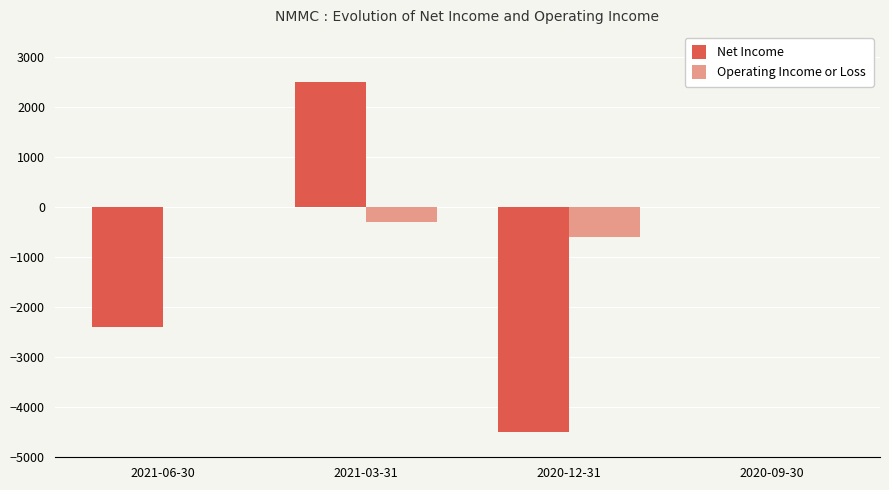

Is the value of Net Income at 2021-06-30 greater than the value of Operating Income or Loss at 2020-12-31?

No